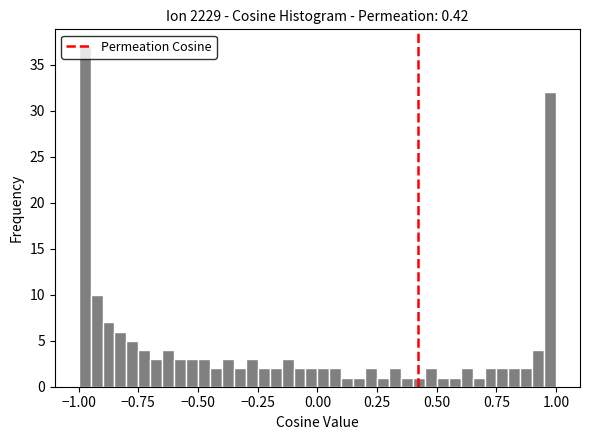

Around what value on the x-axis is the tallest bar? Give the approximate position of its centre, as read against the axis.

-0.95